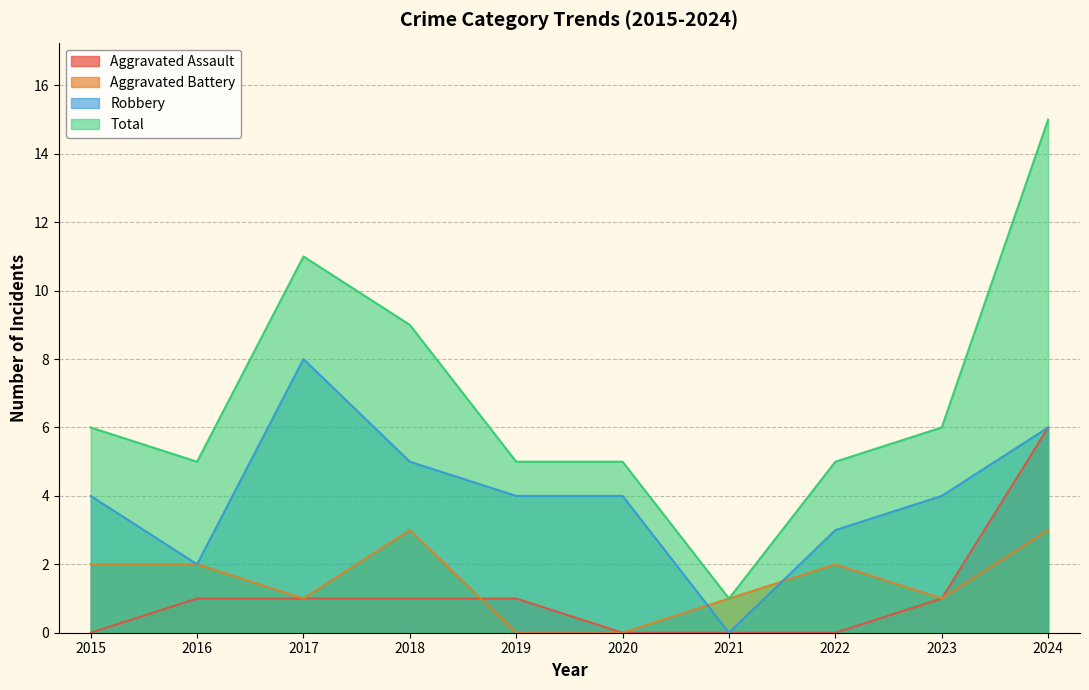

At how many categories does at least one series exceed 12?

1